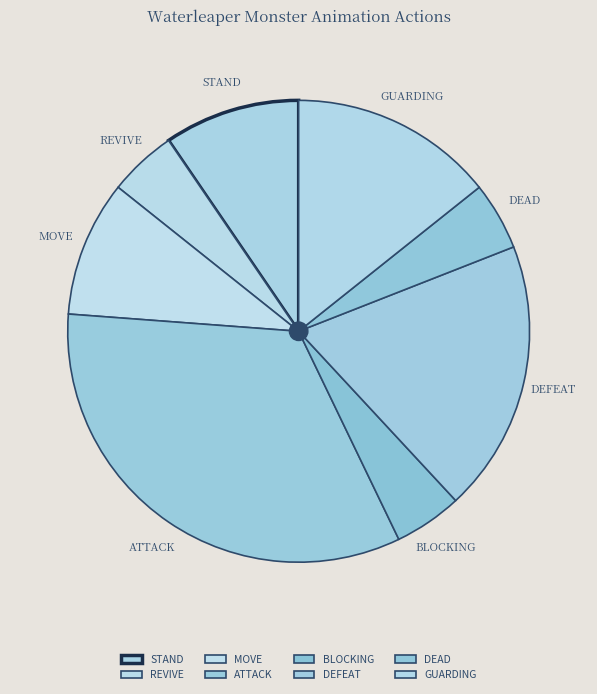

To the nearest percent, what percentage of the pie is MOVE?

10%